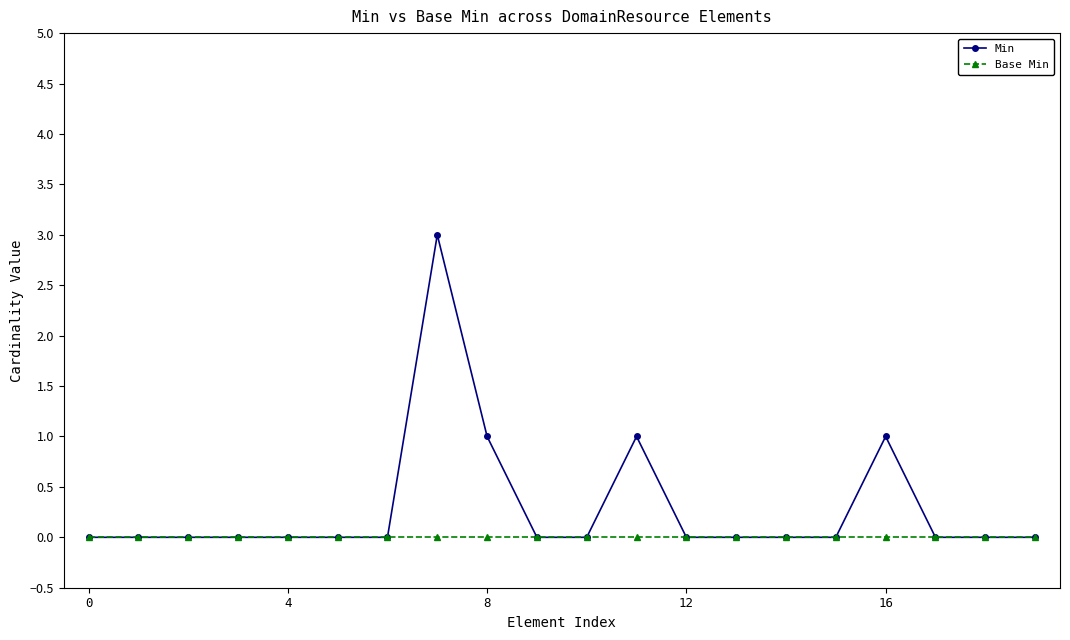

What is the maximum value for Min?

3